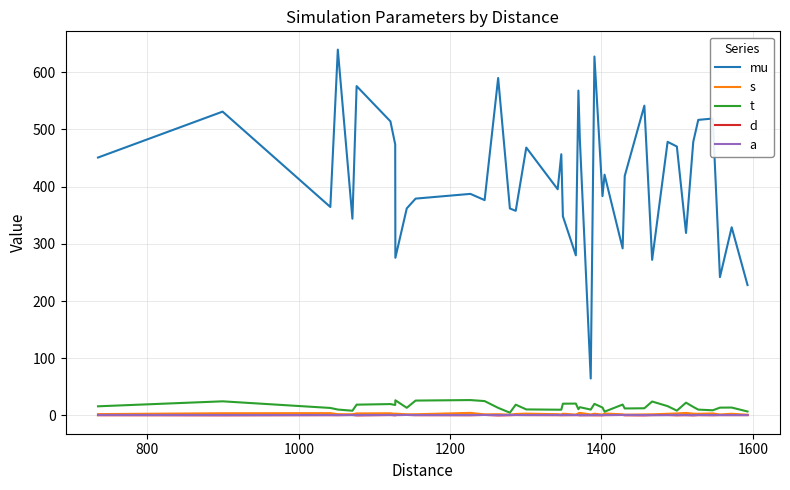

What is the maximum value shown in the chart?

639.4